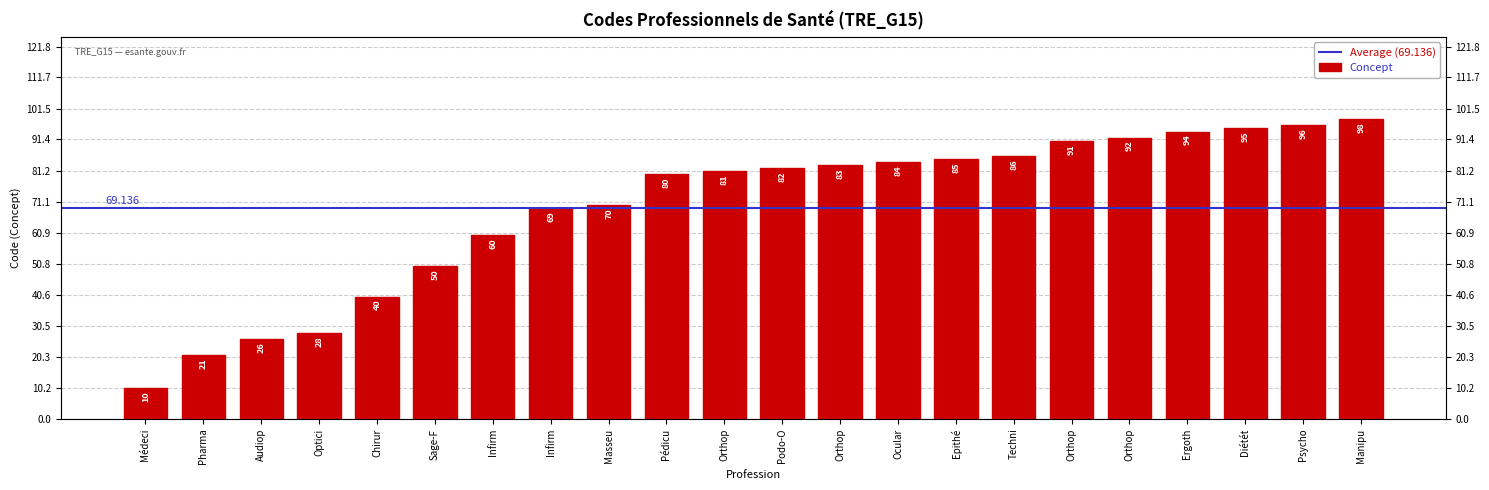

What is the label of the 11th bar from the right?

Podo-O